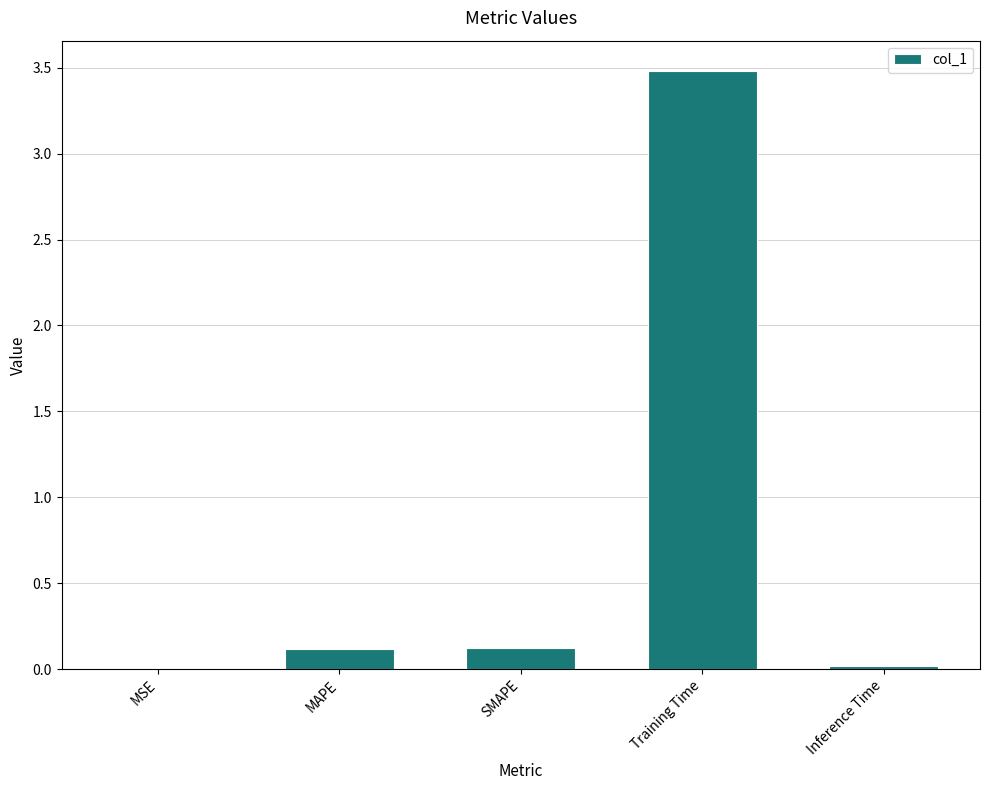

Which has a higher value, Training Time or Inference Time?

Training Time